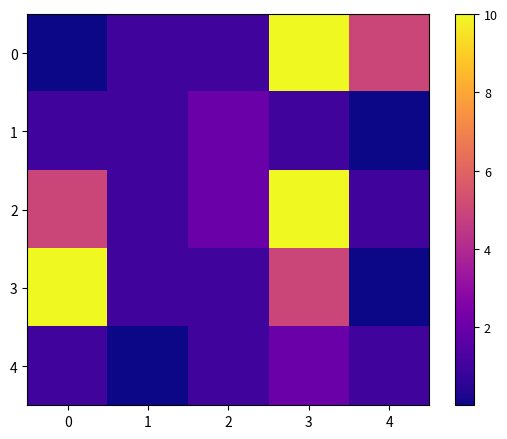

Reading left to right, what are all the values shown in this chart?

row_0: 0.0	1.0	1.0	10.0	5.0
row_1: 1.0	1.0	2.0	1.0	0.0
row_2: 5.0	1.0	2.0	10.0	1.0
row_3: 10.0	1.0	1.0	5.0	0.0
row_4: 1.0	0.0	1.0	2.0	1.0